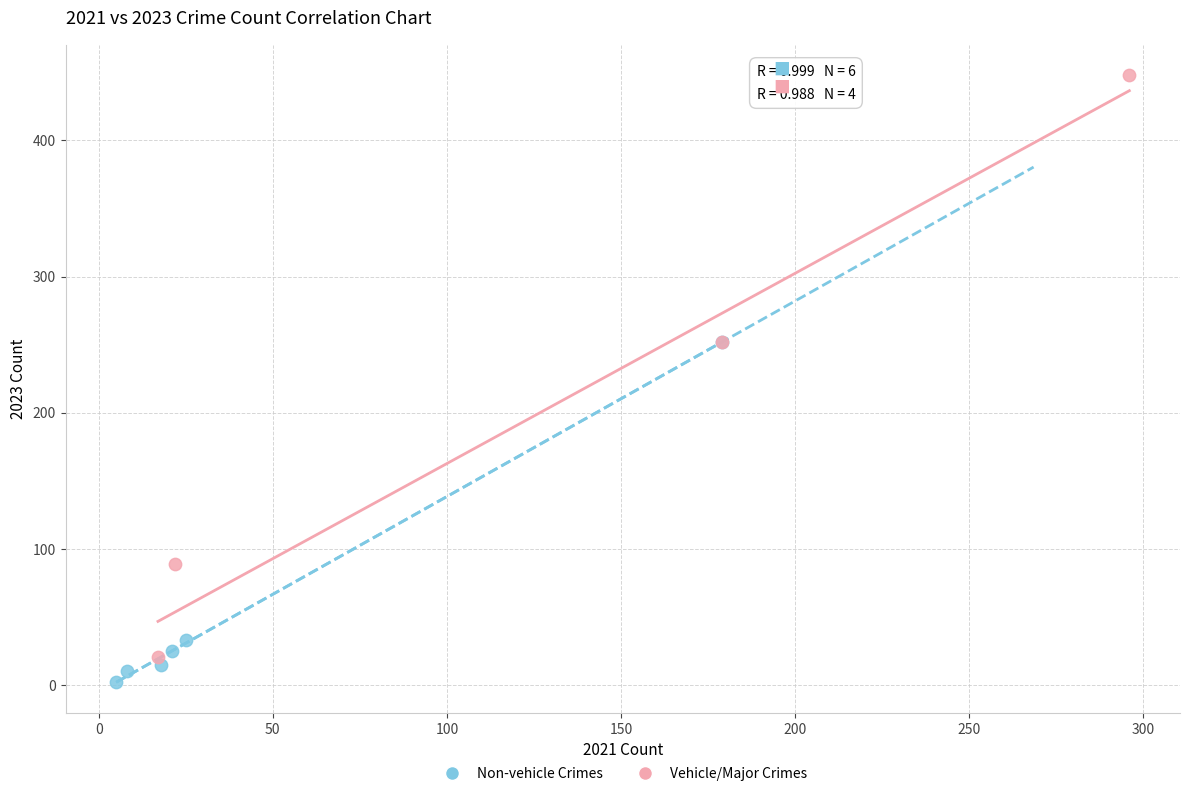

Which series contains the lowest Y value?

Non-vehicle Crimes